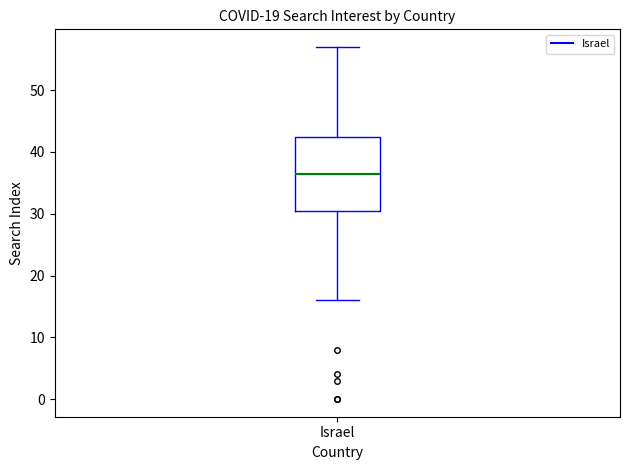

Read this box plot against the y-axis: the position of the median line, the range covered by the box, and the ends of both whiskers. The values are not printed on the chart, so give them approximately, as read against the axis.

median 37, box 31 to 43, whiskers 16 to 57